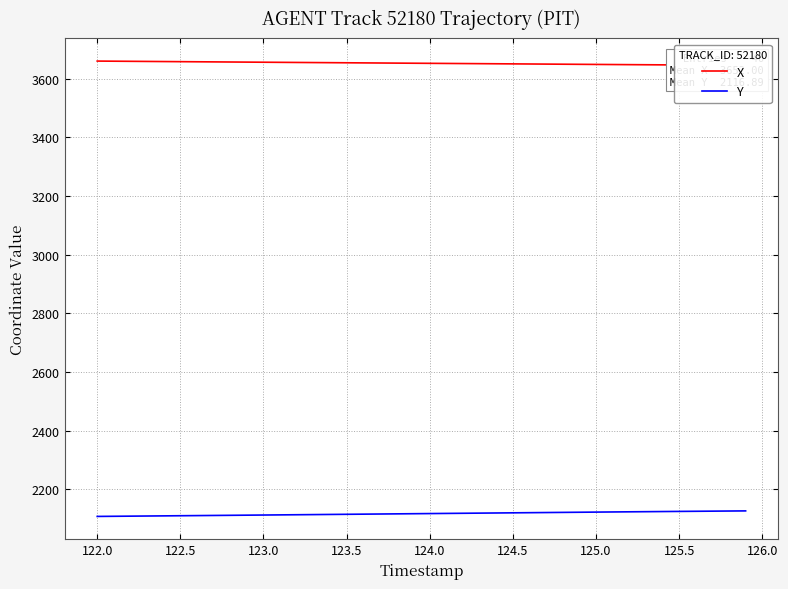

Does the chart display data point markers on the line(s)?

No